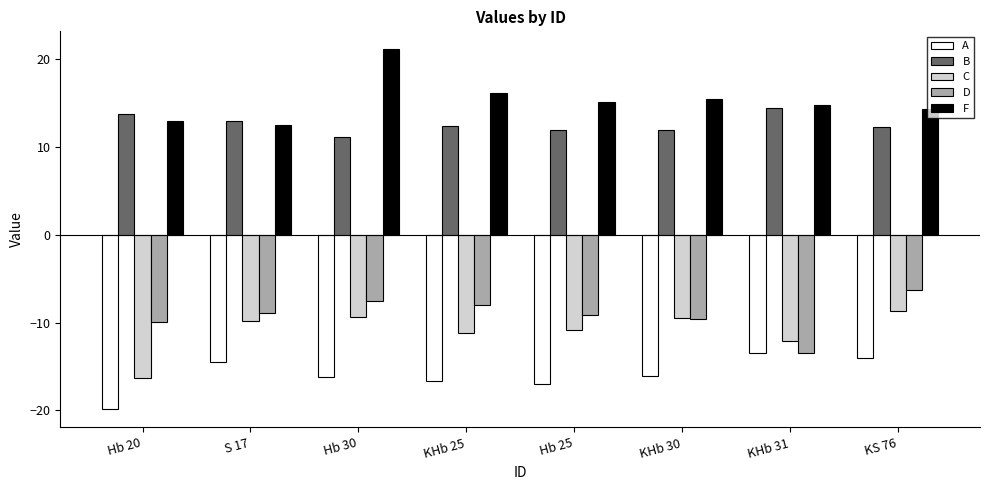

What is the total value across all series at Hb 20?

-19.3